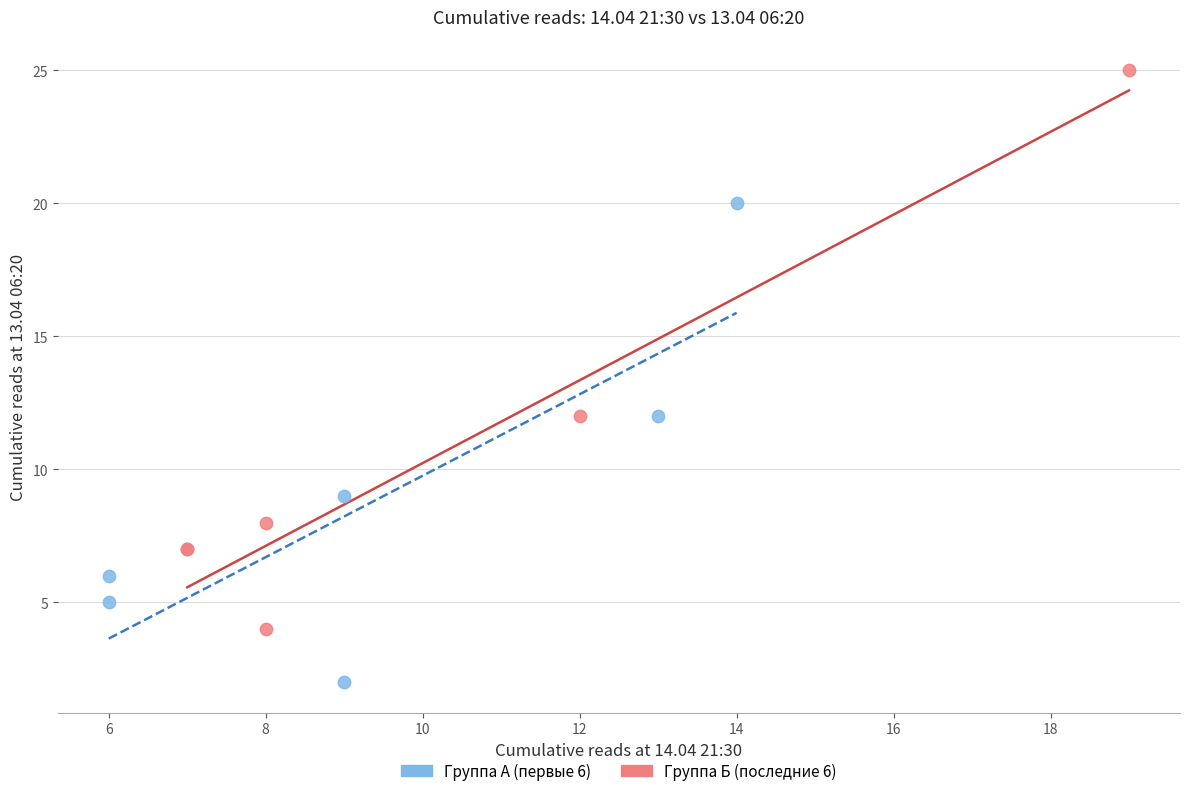

What are all the series names shown in the legend?

Группа А (первые 6), Группа Б (последние 6)